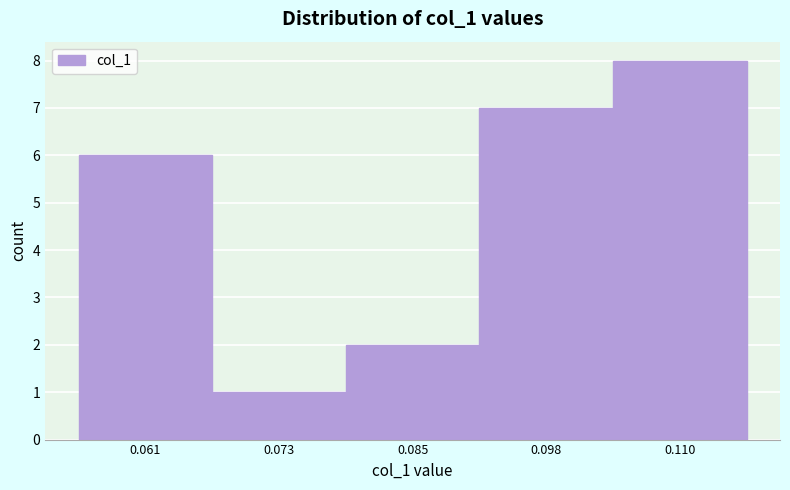

Reading left to right, transcribe this chart: for each bar, give the range it covers on the x-axis and its height. Neither the bar edges nor the heights are printed on the chart, so give them approximately, as read against the axes.

0.056 to 0.068: 6
0.068 to 0.080: 1
0.080 to 0.092: 2
0.092 to 0.104: 7
0.104 to 0.116: 8